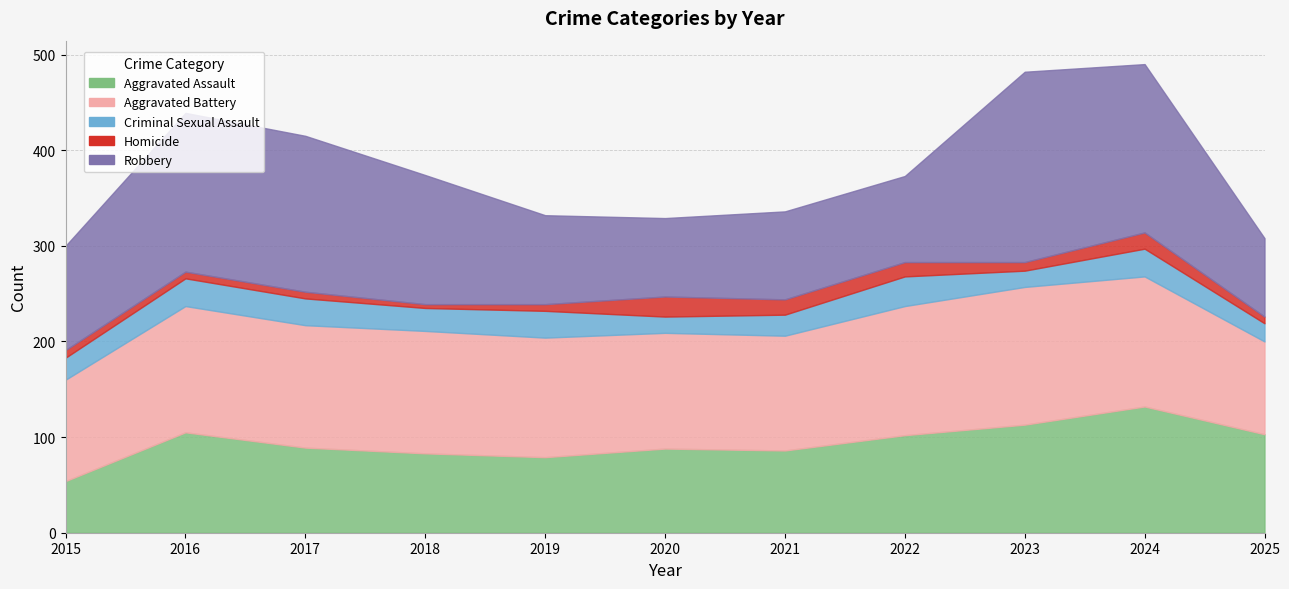

Between 2015 and 2023, which series saw the biggest shift?

Robbery